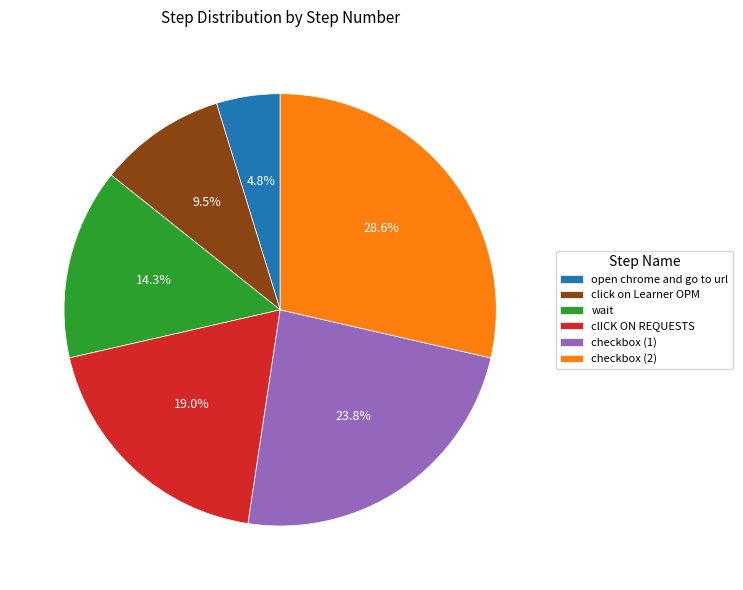

What is the ratio of the value at wait to the value at checkbox (2)?

0.5